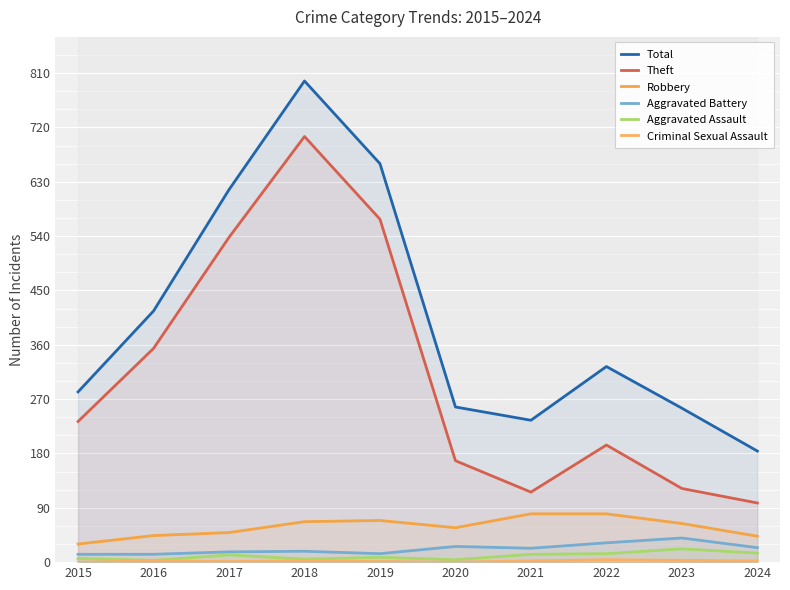

Reading right to left, transcribe all the data shown in this chart.

Total: 2024=184	2023=255	2022=324	2021=235	2020=257	2019=660	2018=797	2017=617	2016=416	2015=282
Theft: 2024=98	2023=122	2022=194	2021=116	2020=168	2019=568	2018=705	2017=538	2016=354	2015=233
Robbery: 2024=43	2023=64	2022=80	2021=80	2020=57	2019=69	2018=67	2017=49	2016=44	2015=30
Aggravated Battery: 2024=24	2023=40	2022=32	2021=23	2020=26	2019=14	2018=18	2017=17	2016=13	2015=13
Aggravated Assault: 2024=15	2023=22	2022=14	2021=13	2020=4	2019=8	2018=5	2017=12	2016=3	2015=6
Criminal Sexual Assault: 2024=2	2023=3	2022=4	2021=2	2020=0	2019=1	2018=2	2017=1	2016=2	2015=0